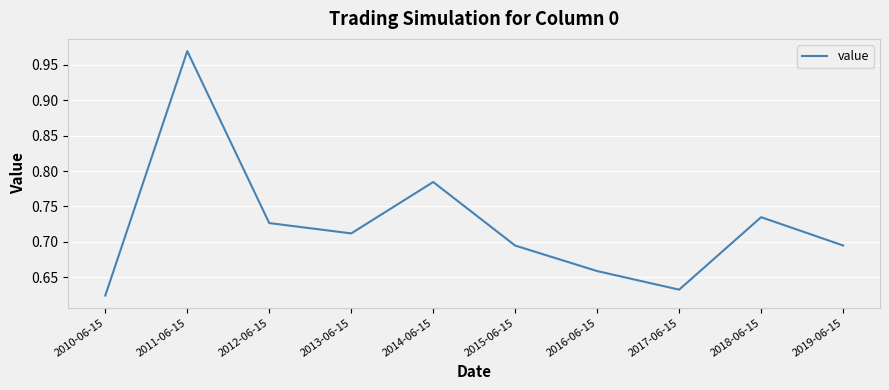

Between 2010-06-15 and 2011-06-15, which is larger?

2011-06-15